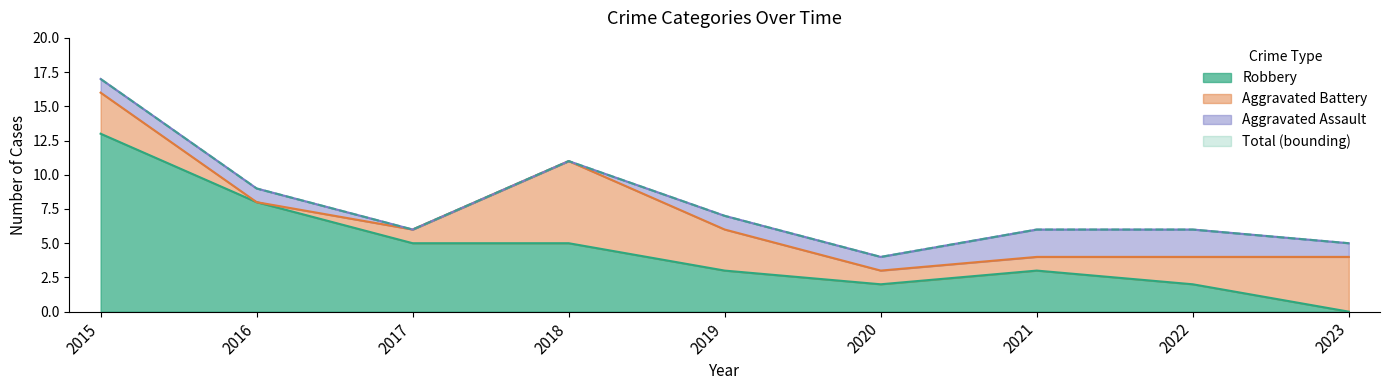

Which series has the largest total across all categories?

Total